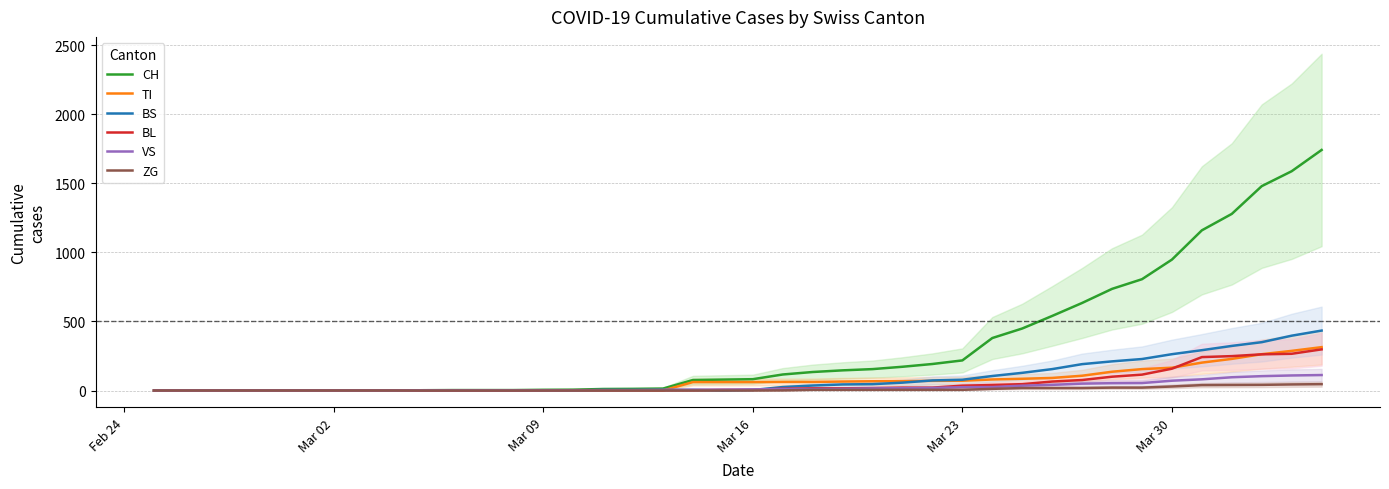

What is the highest value of the BL series?

298